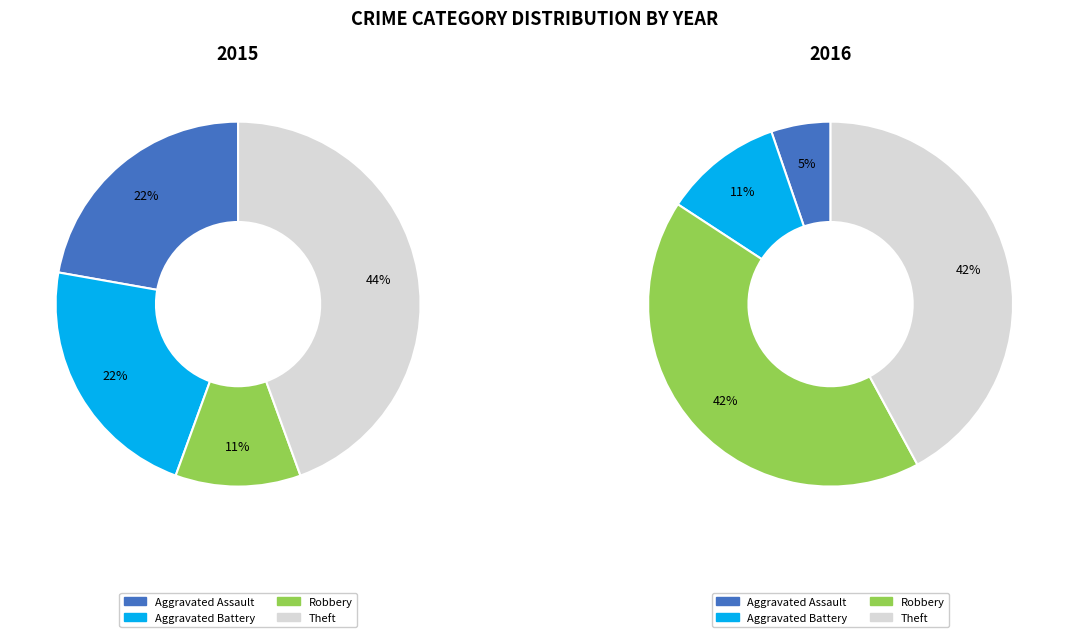

Is the sum of Aggravated Battery and Aggravated Assault greater than half?

No